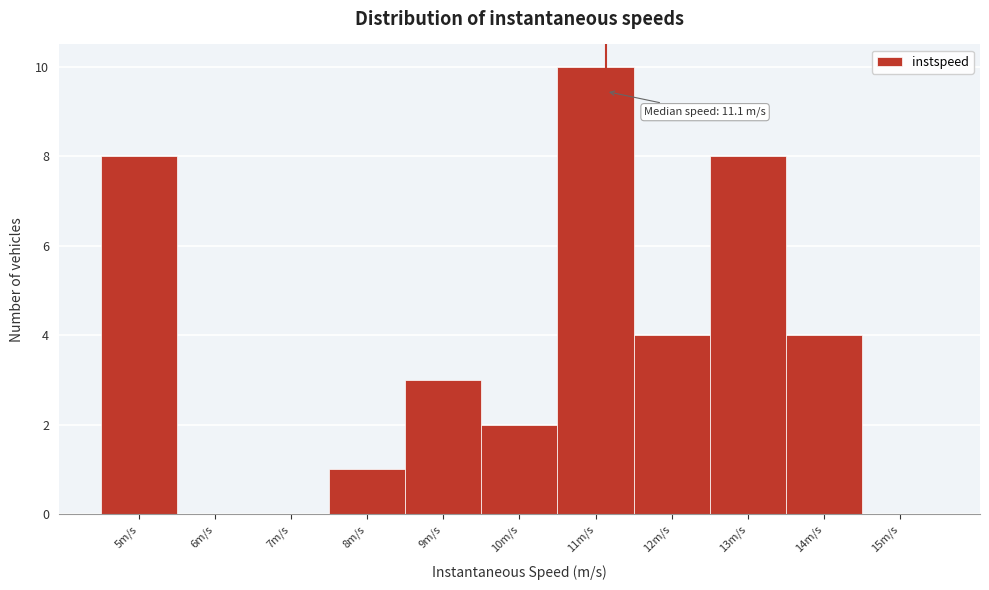

Over which range of the x-axis is the bar tallest?

10.5 to 11.5